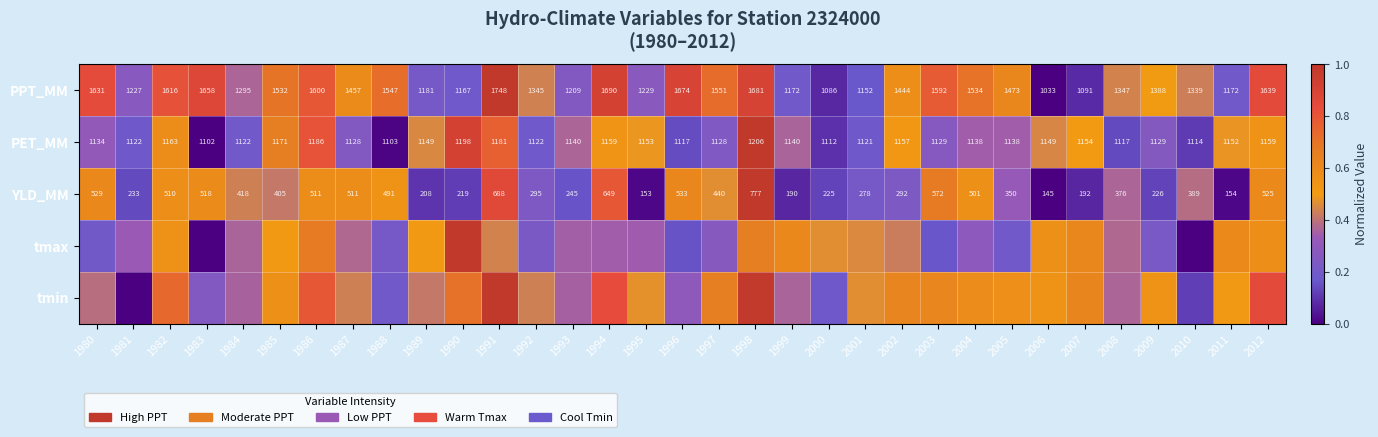

Is the value of PET_MM at 2006 greater than the value of PPT_MM at 1987?

No